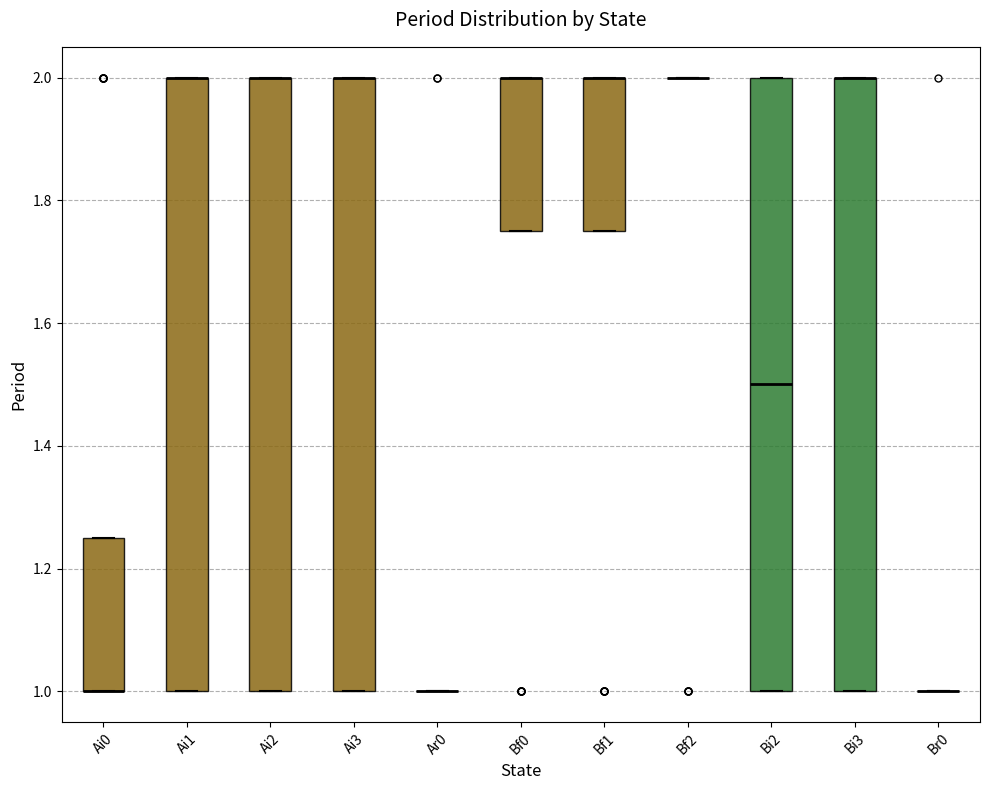

Reading left to right, transcribe this box plot: for each box, give where its median line is, the range the box spans, and where its two whiskers end, as read against the y-axis. The values are not printed on the chart, so give them approximately, as read against the axis.

Ai0: median 1.00 (drawn on the box's lower edge), box 1.00 to 1.26, whiskers 1.00 to 1.26
Ai1: median 2.00 (drawn on the box's upper edge), box 1.00 to 2.00, whiskers 1.00 to 2.00
Ai2: median 2.00 (drawn on the box's upper edge), box 1.00 to 2.00, whiskers 1.00 to 2.00
Ai3: median 2.00 (drawn on the box's upper edge), box 1.00 to 2.00, whiskers 1.00 to 2.00
Ar0: box collapsed to a line at 1.00, whiskers 1.00 to 1.00
Bf0: median 2.00 (drawn on the box's upper edge), box 1.76 to 2.00, whiskers 1.76 to 2.00
Bf1: median 2.00 (drawn on the box's upper edge), box 1.76 to 2.00, whiskers 1.76 to 2.00
Bf2: box collapsed to a line at 2.00, whiskers 2.00 to 2.00
Bi2: median 1.50, box 1.00 to 2.00, whiskers 1.00 to 2.00
Bi3: median 2.00 (drawn on the box's upper edge), box 1.00 to 2.00, whiskers 1.00 to 2.00
Br0: box collapsed to a line at 1.00, whiskers 1.00 to 1.00